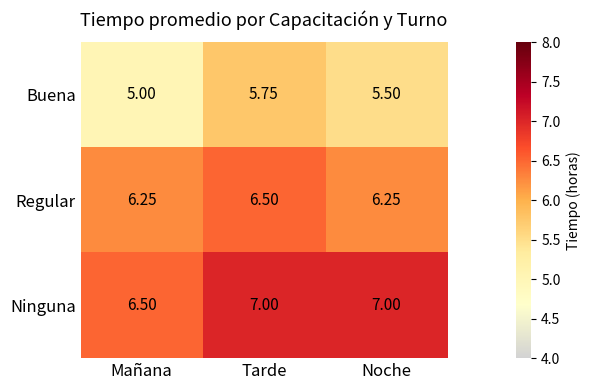

How many distinct data groups are displayed?

3